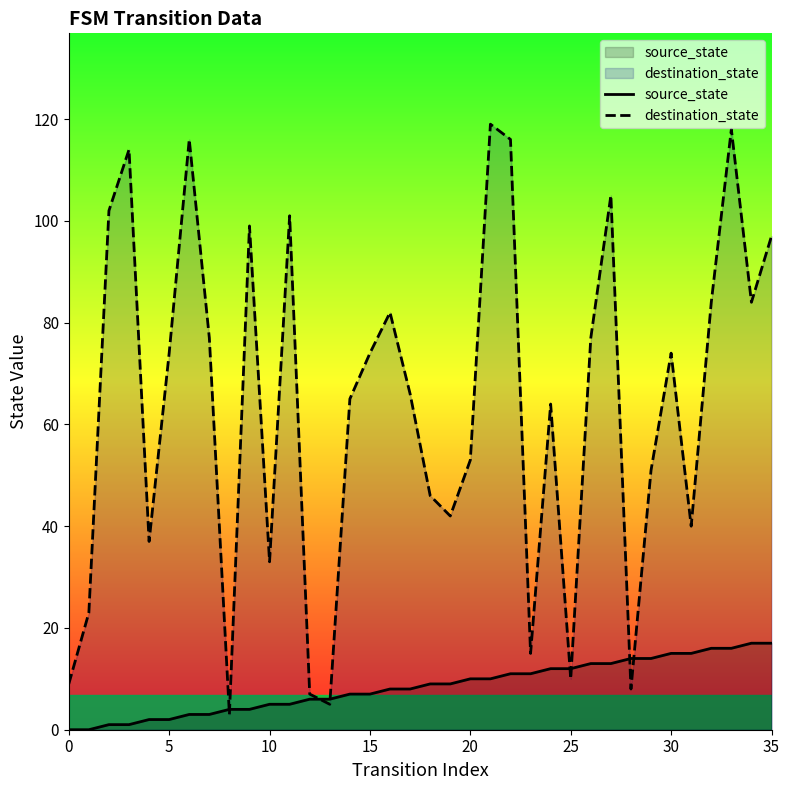

List the series in order of their peak value, lowest first.

source_state, destination_state